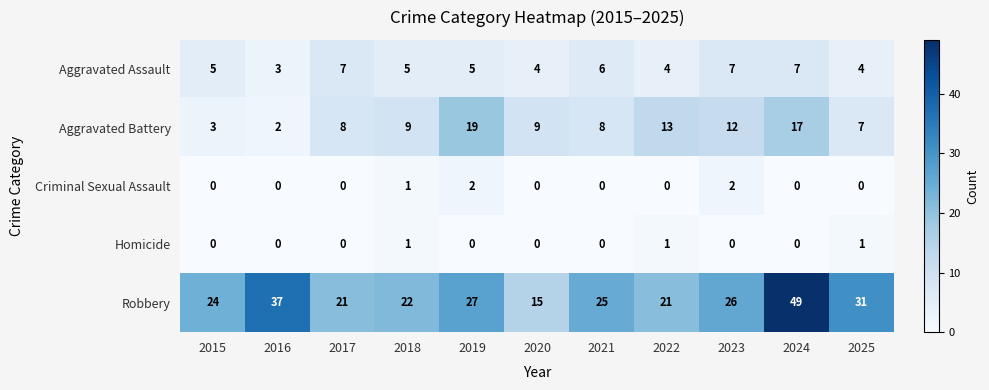

How many distinct data groups are displayed?

5